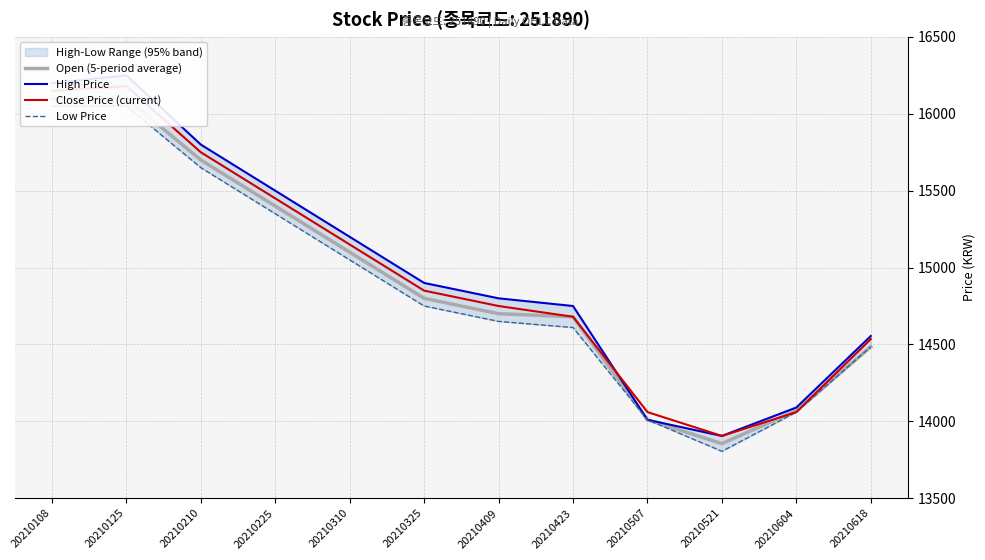

What are all the series names shown in the legend?

Open (5-period average), High Price, Close Price (current), Low Price